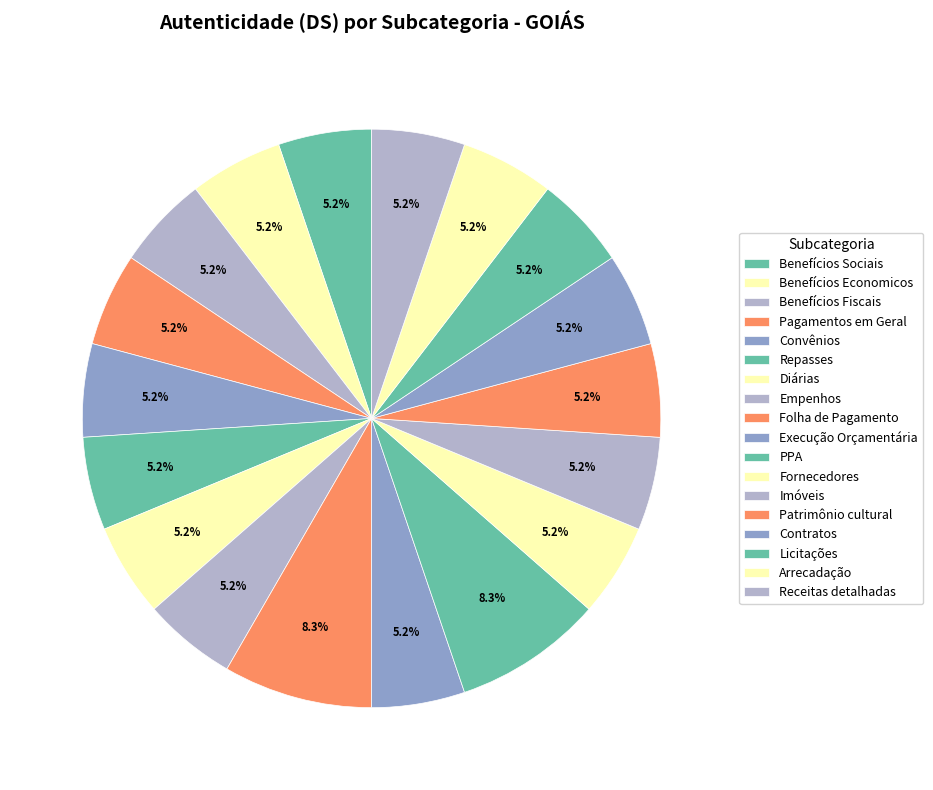

How many segments does this pie chart have?

18